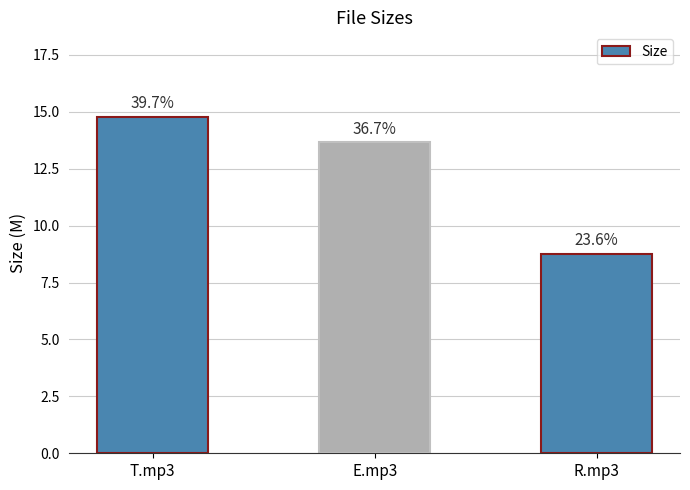

List the labels in order of value, largest first.

T.mp3, E.mp3, R.mp3